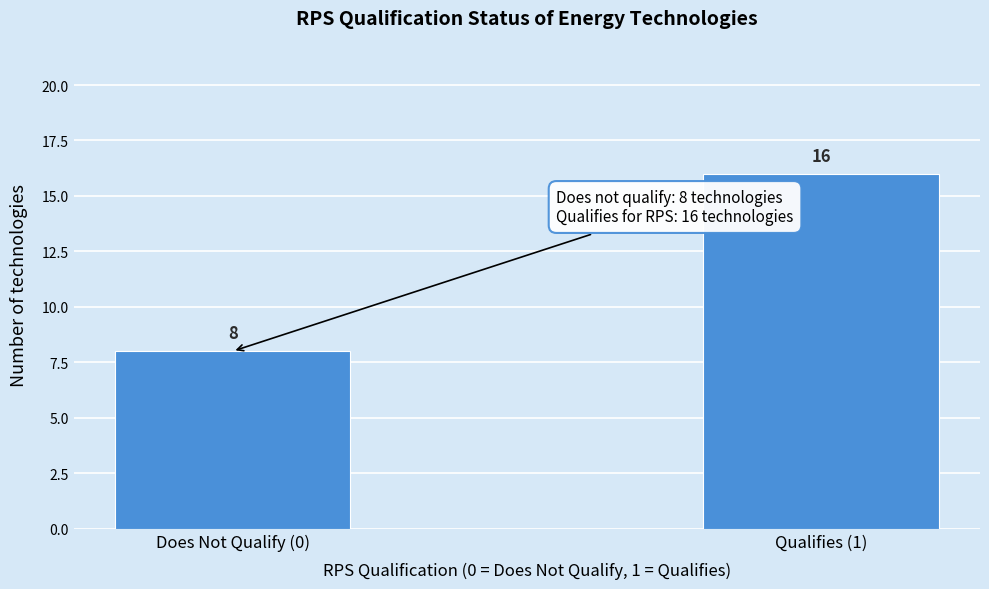

Reading right to left, extract all data points from this chart.

16	8